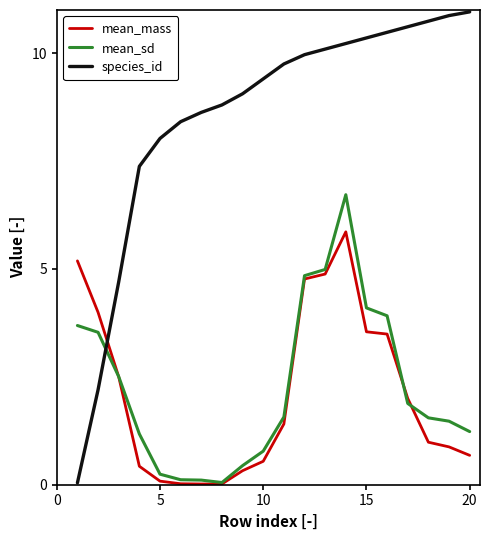

What is the difference between the maximum and minimum values in the species_id series?

10.9